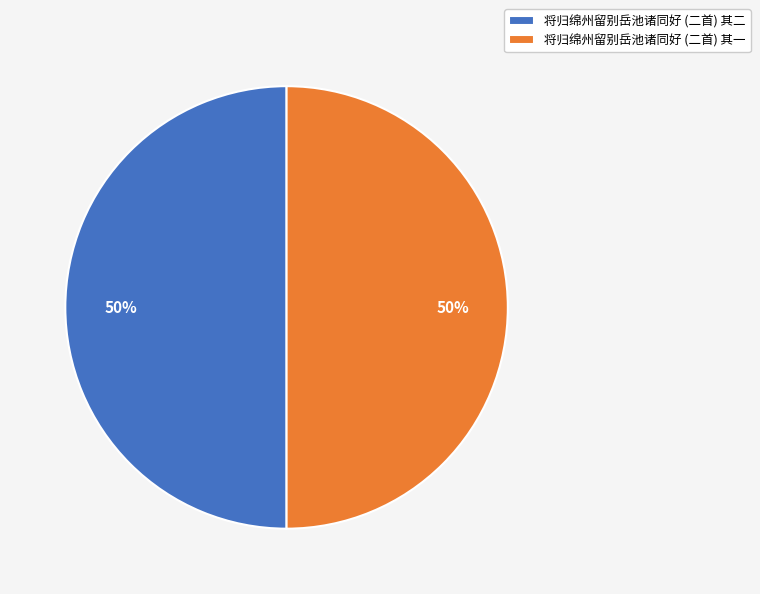

Combined, do 将归绵州留别岳池诸同好 (二首) 其一 and 将归绵州留别岳池诸同好 (二首) 其二 account for over 50%?

Yes